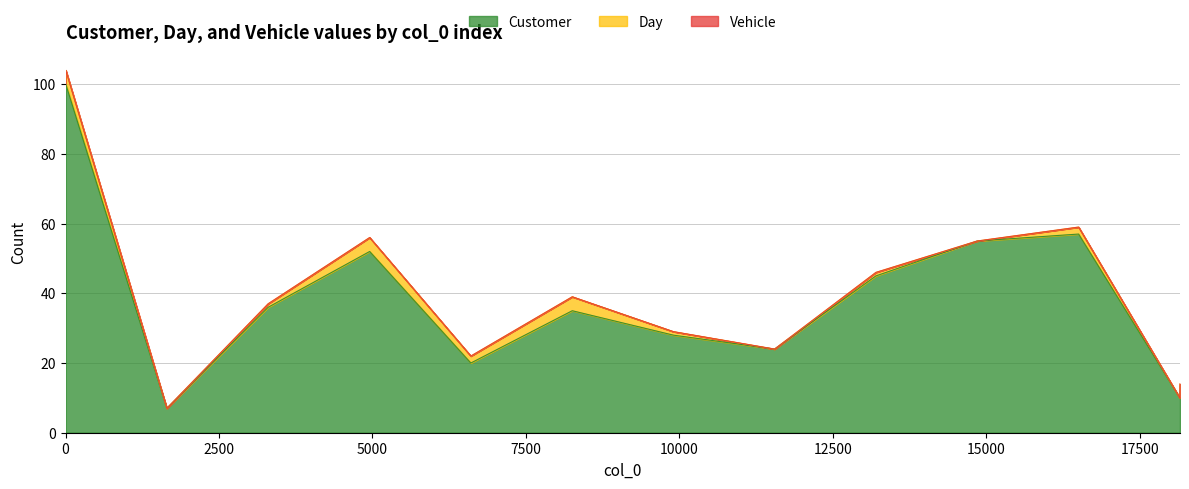

True or false: Day has a value of 0 at 14850.

True